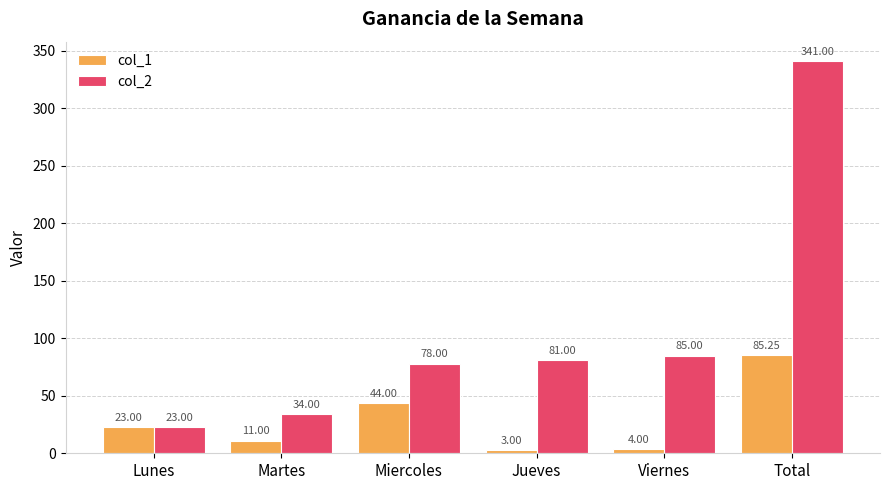

What is the value of the col_2 bar at the 3rd from the left?

78.0